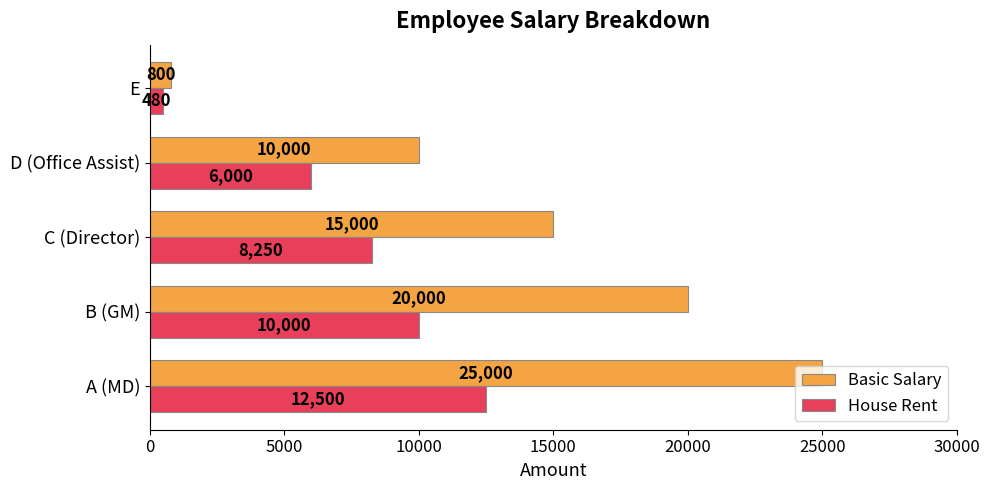

List the labels in order of House Rent value, largest first.

A (MD), B (GM), C (Director), D (Office Assist), E